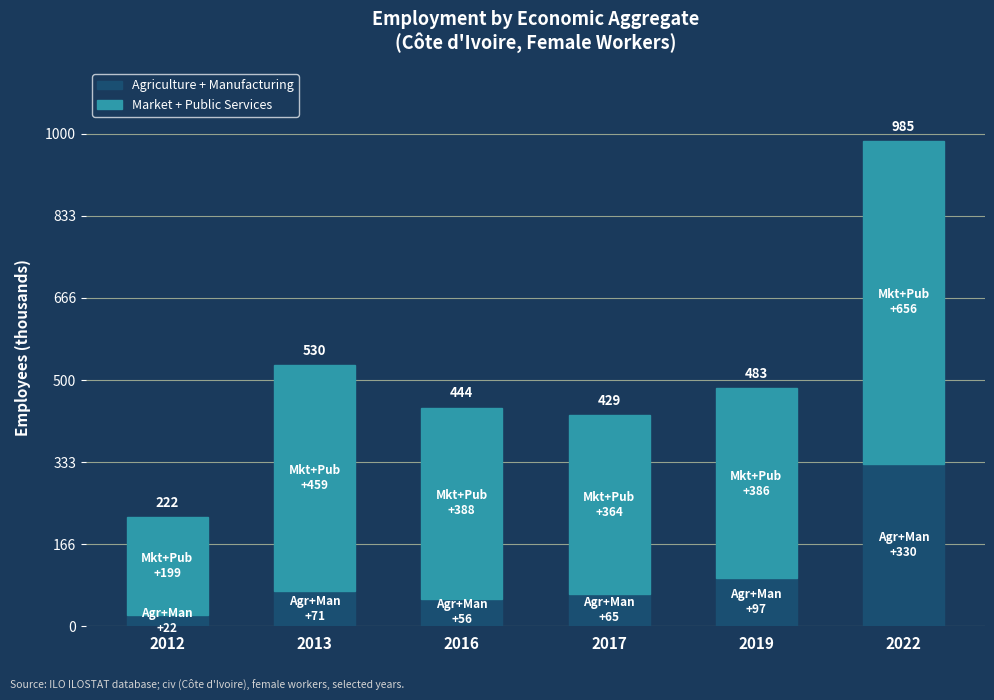

The value of Mkt + Pub (top) at 2022 is 655.6. True or false?

True